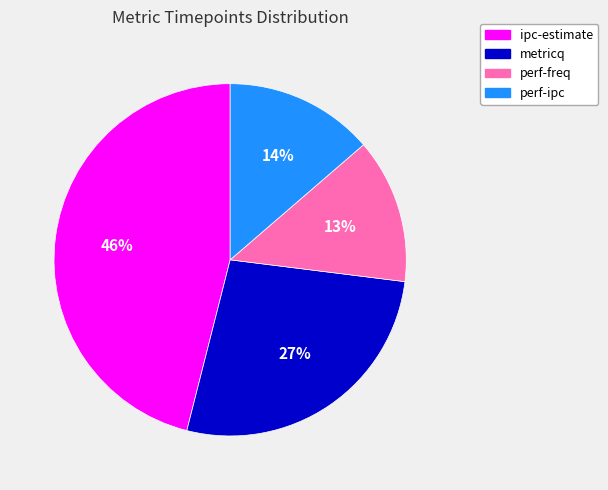

Which has a higher value, ipc-estimate or perf-freq?

ipc-estimate